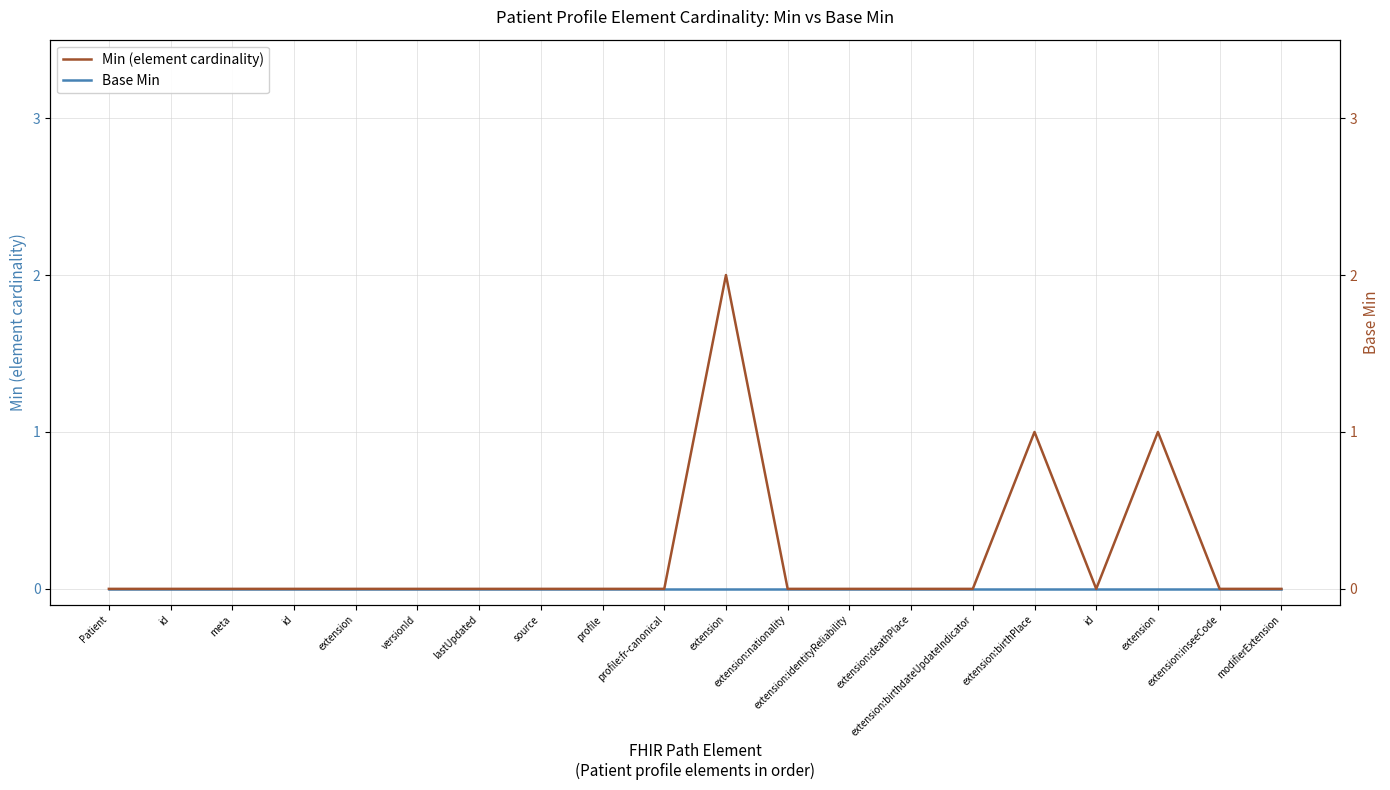

At which label does Min (element cardinality) reach its peak?

extension